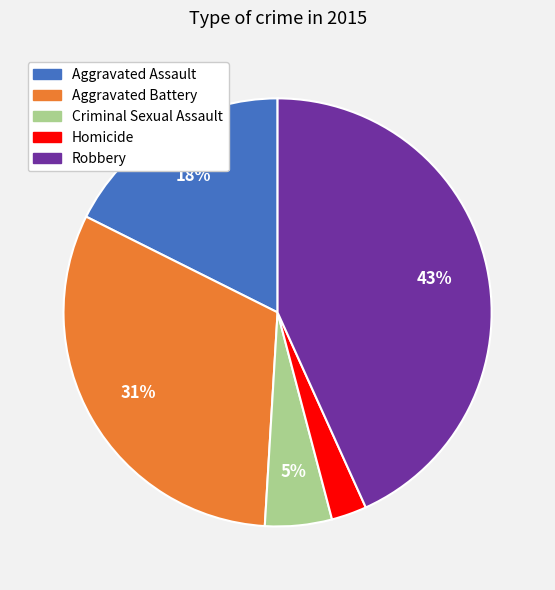

How many segments does this pie chart have?

5